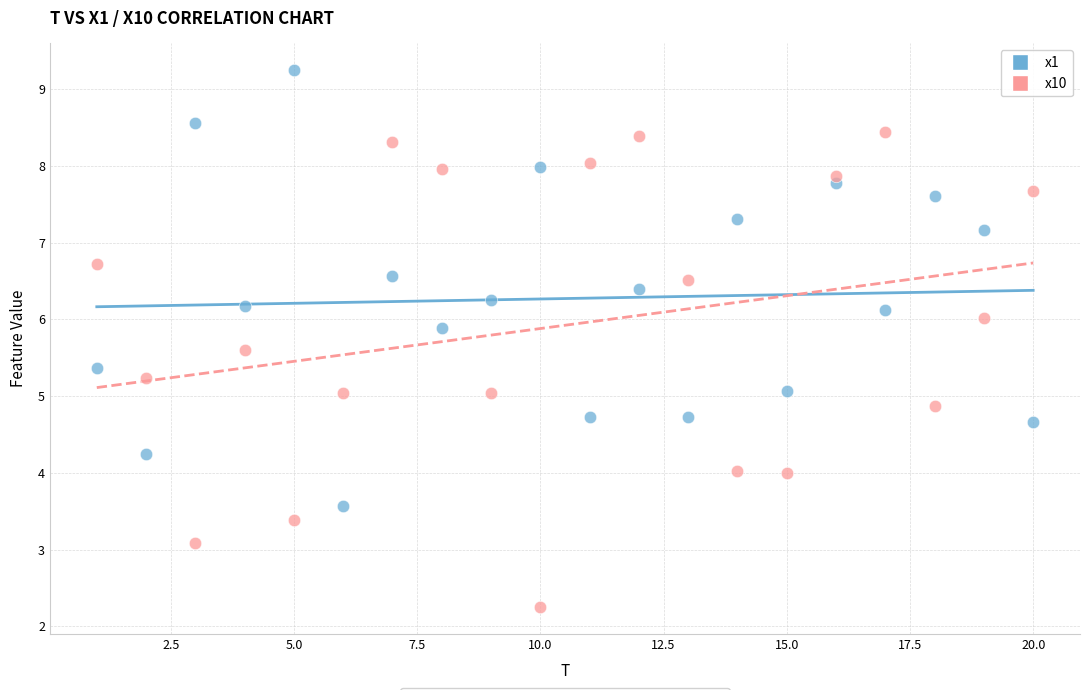

Across all data points, what is the range of X values (max minus min)?

19.0